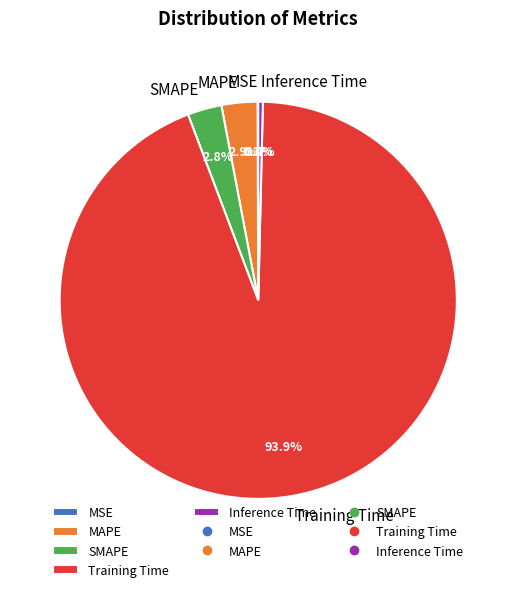

Which has a higher value, Inference Time or SMAPE?

SMAPE